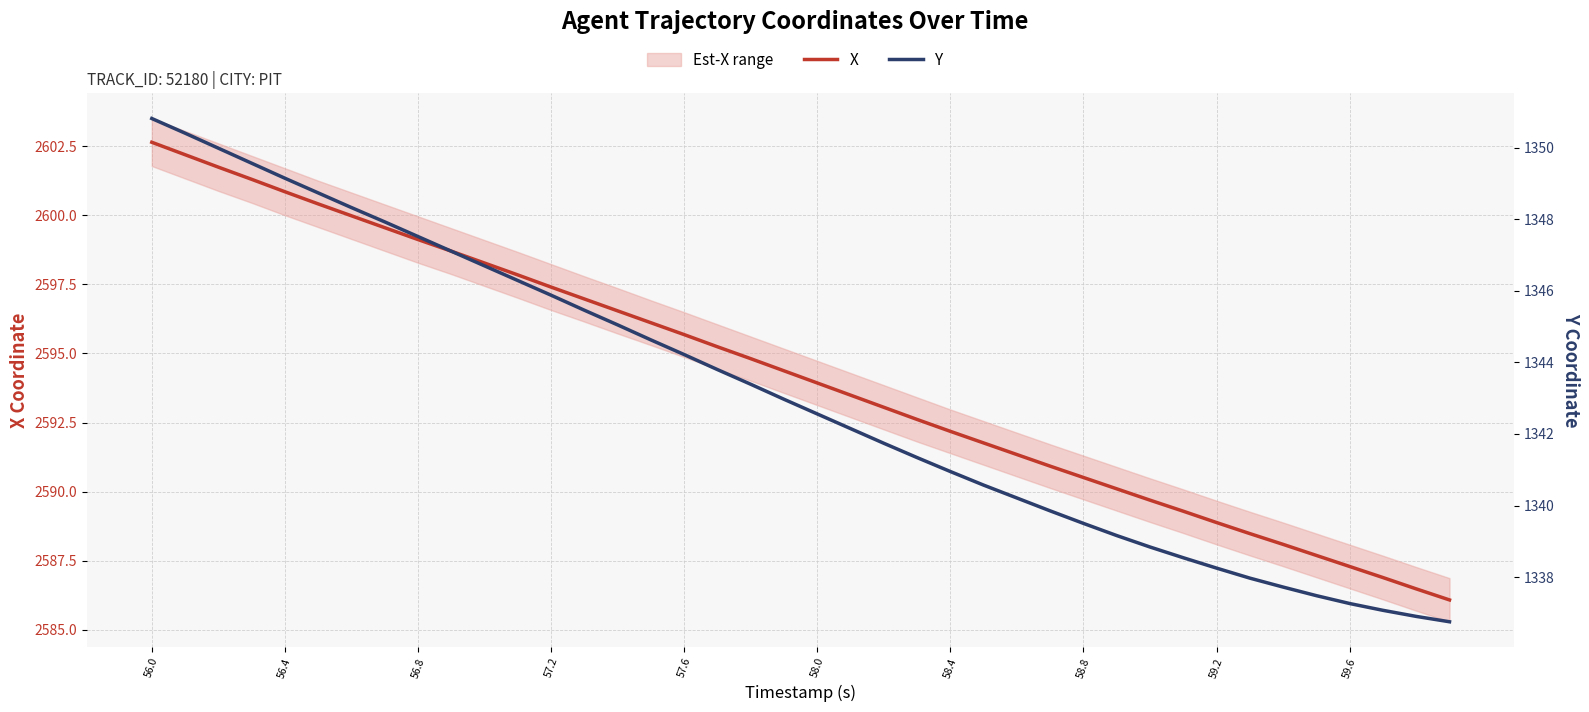

At 38, list the series in order from smallest to largest.

Y, X